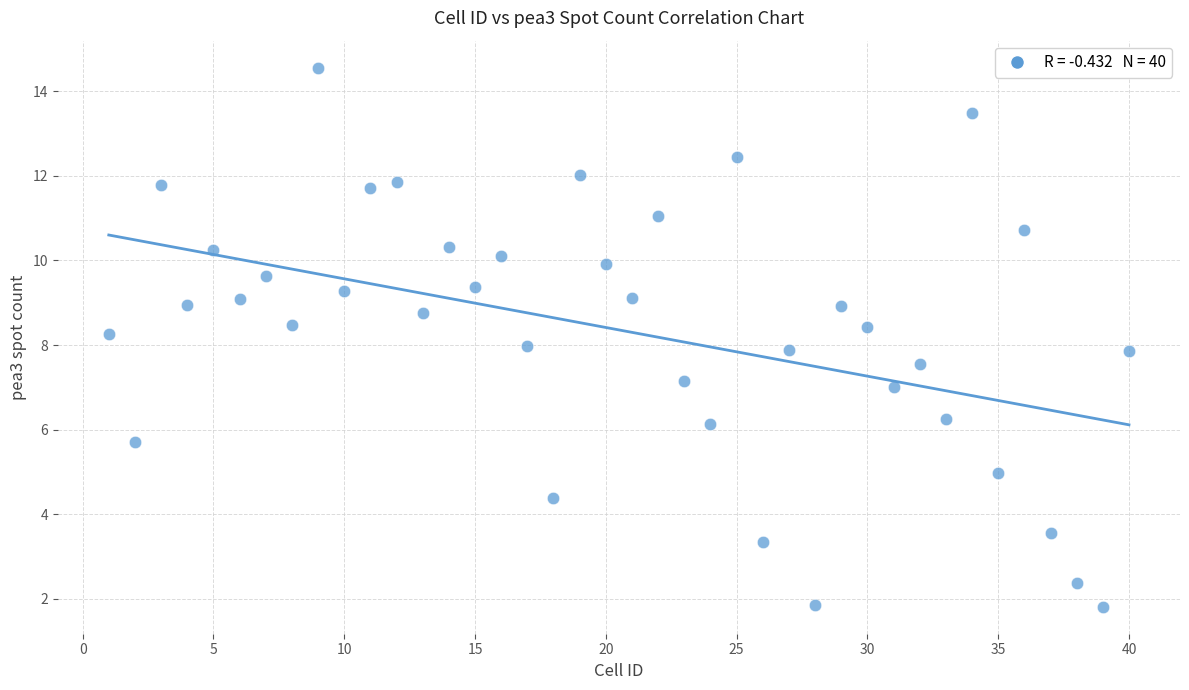

What is the range of Y values (max minus min)?

12.7